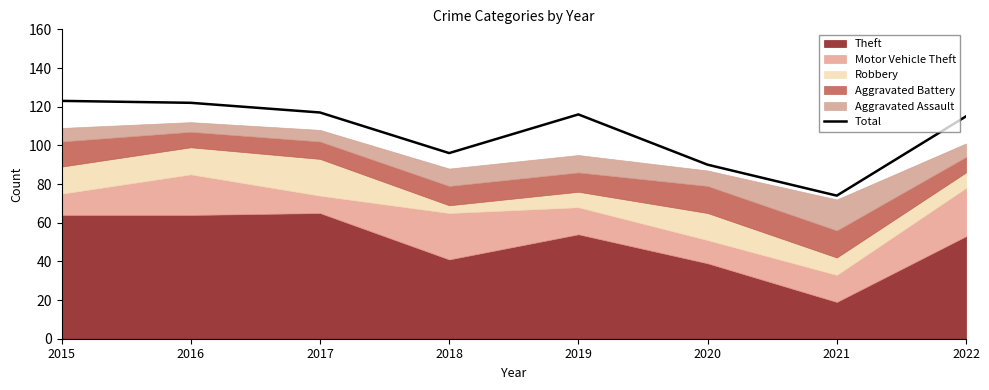

Reading left to right, what are all the values shown in this chart?

2015=123	2016=122	2017=117	2018=96	2019=116	2020=90	2021=74	2022=115